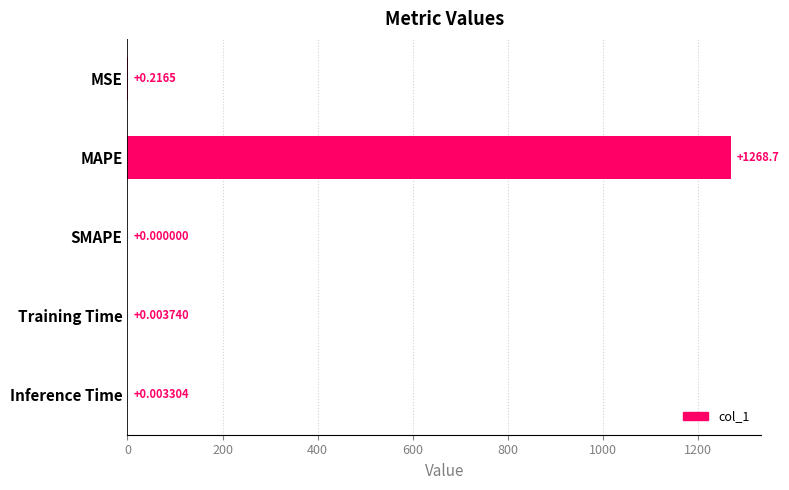

Count the number of values greater than 0.

4